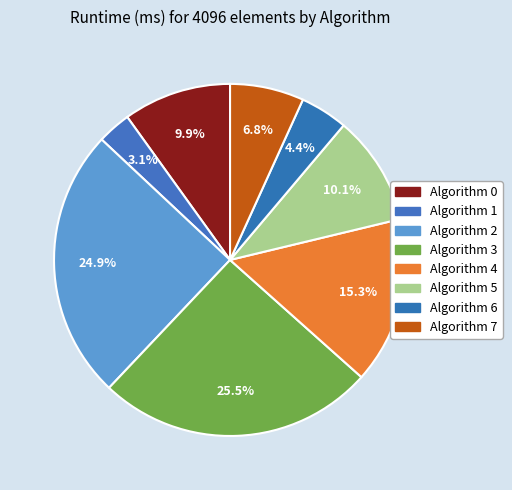

Rank the categories by value from lowest to highest.

1, 6, 7, 0, 5, 4, 2, 3